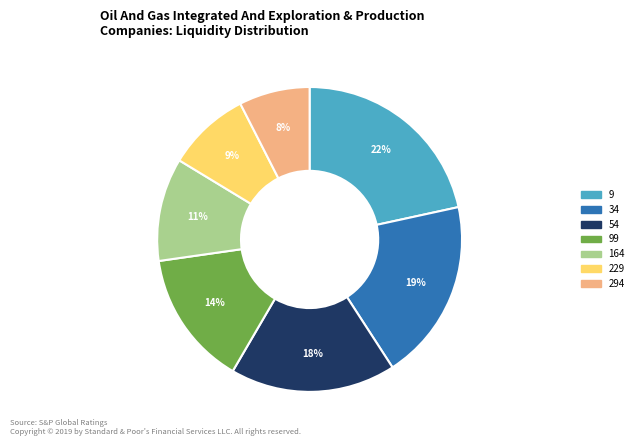

To the nearest percent, what is the difference between the largest and smallest slice percentages?

14%